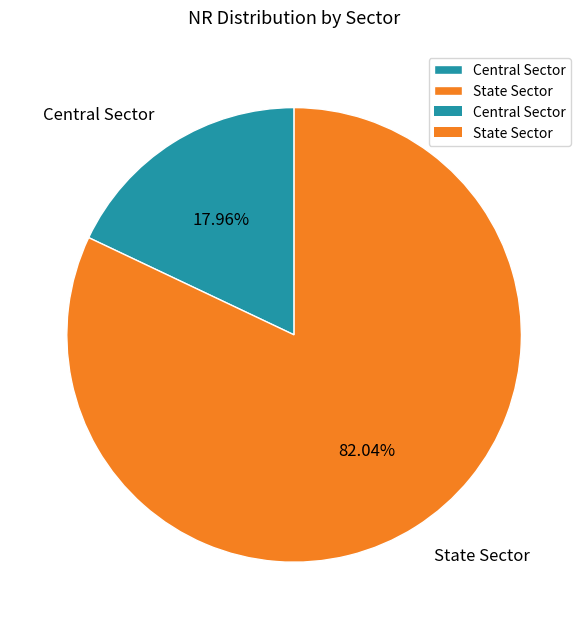

Rank the categories by value from lowest to highest.

Central Sector, State Sector